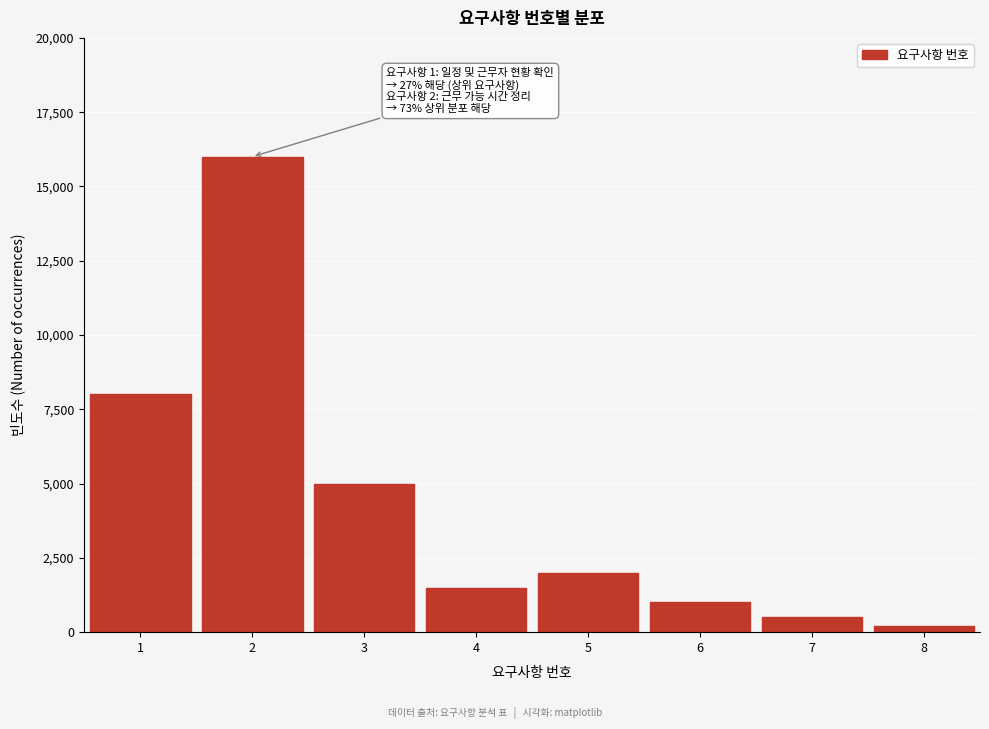

Reading left to right, transcribe all the data shown in this chart.

8000	16000	5000	1500	2000	1000	500	200